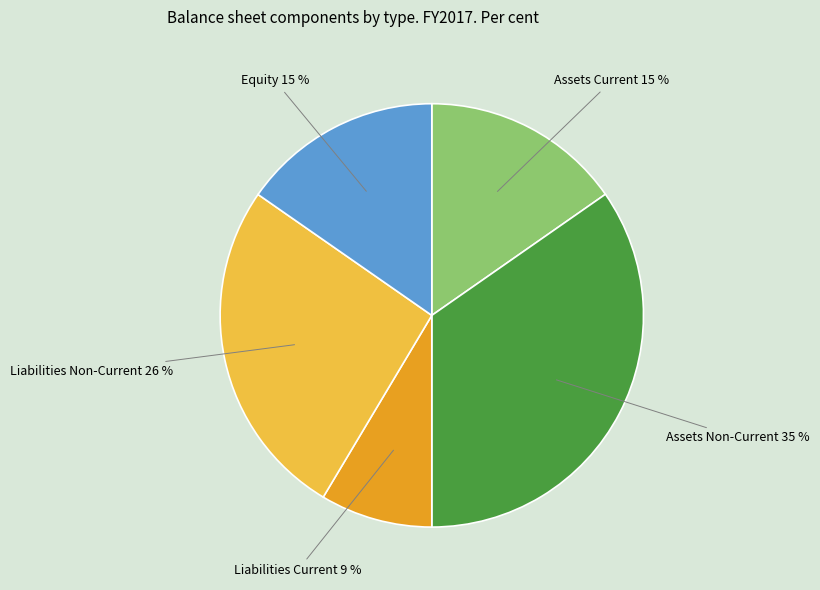

Between Assets Current and Assets Non-Current, which is larger?

Assets Non-Current